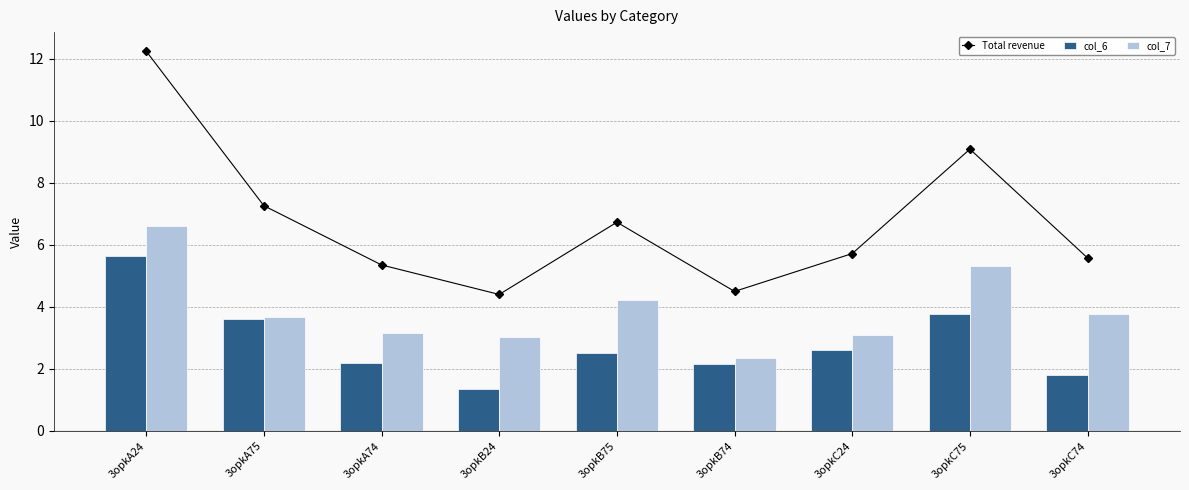

List the labels in order of Total revenue value, largest first.

3opkA24, 3opkC75, 3opkA75, 3opkB75, 3opkC24, 3opkC74, 3opkA74, 3opkB74, 3opkB24